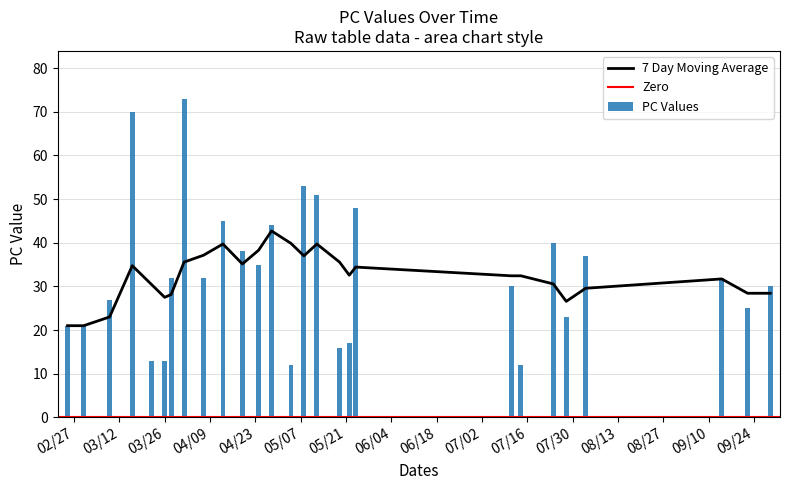

What is the minimum value for PC Values?

12